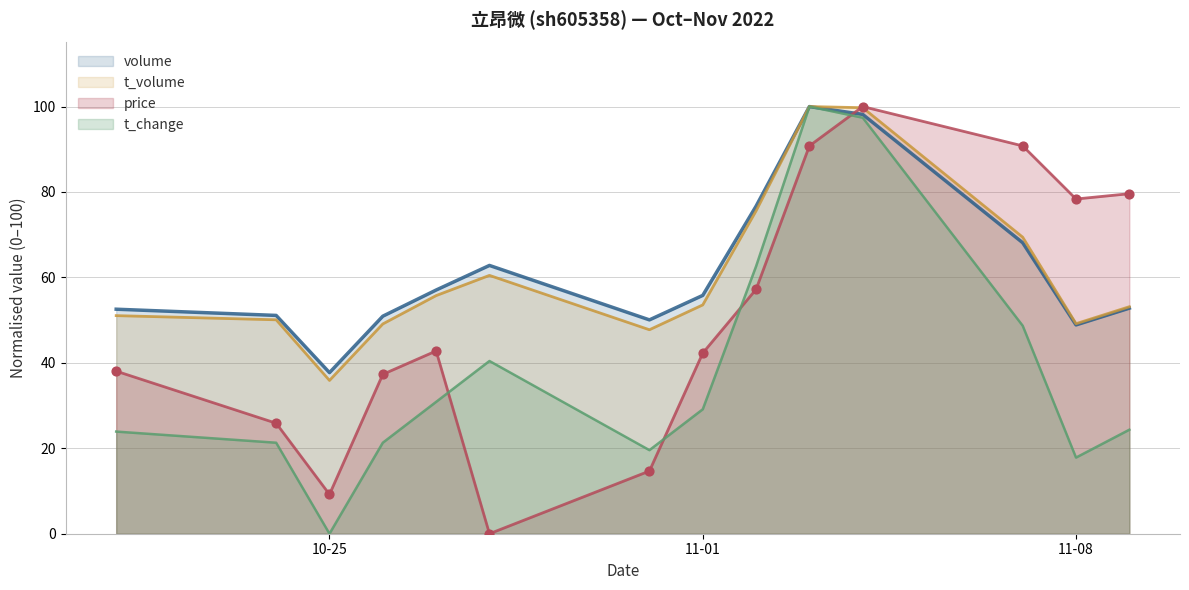

At which category is the sum across all series the highest?

2022-11-04